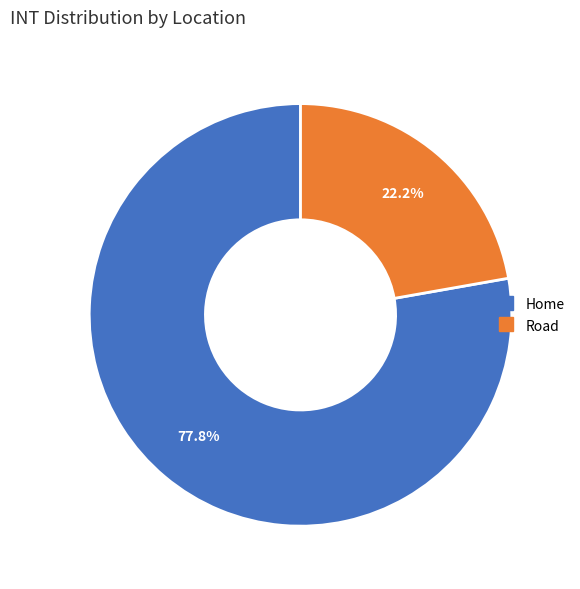

Which has a higher value, Road or Home?

Home